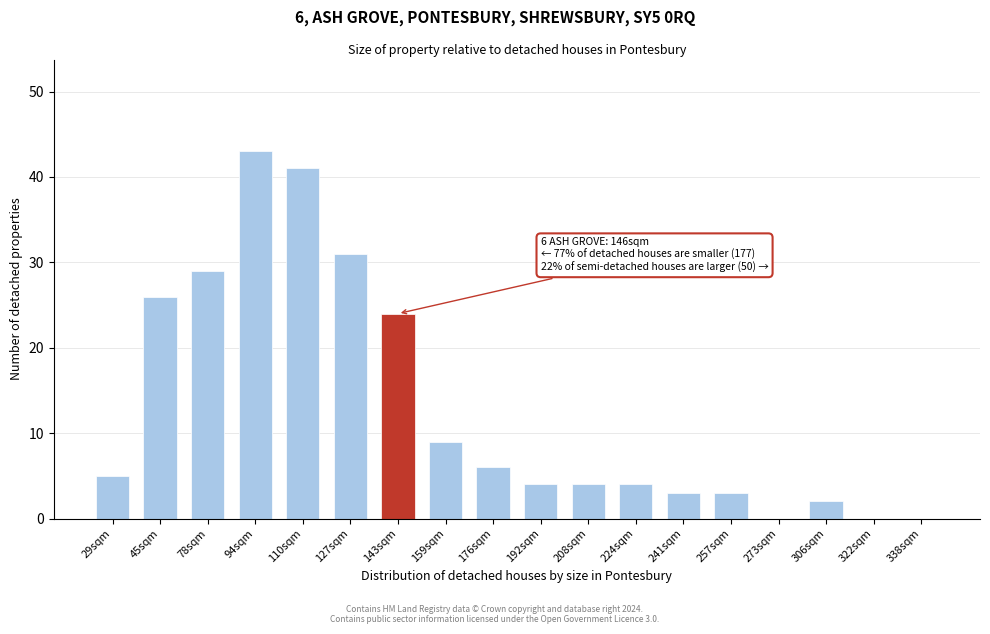

Reading right to left, what are all the values shown in this chart?

338sqm=0	322sqm=0	306sqm=2	273sqm=0	257sqm=3	241sqm=3	224sqm=4	208sqm=4	192sqm=4	176sqm=6	159sqm=9	143sqm=24	127sqm=31	110sqm=41	94sqm=43	78sqm=29	45sqm=26	29sqm=5